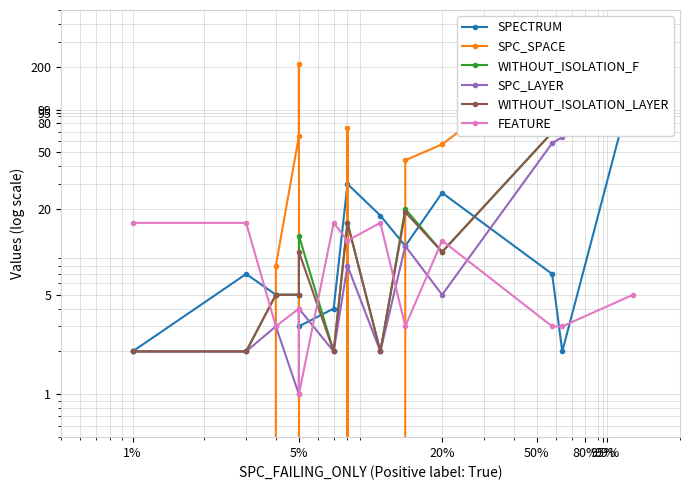

What is the difference between the maximum and minimum values in the SPC_LAYER series?

123